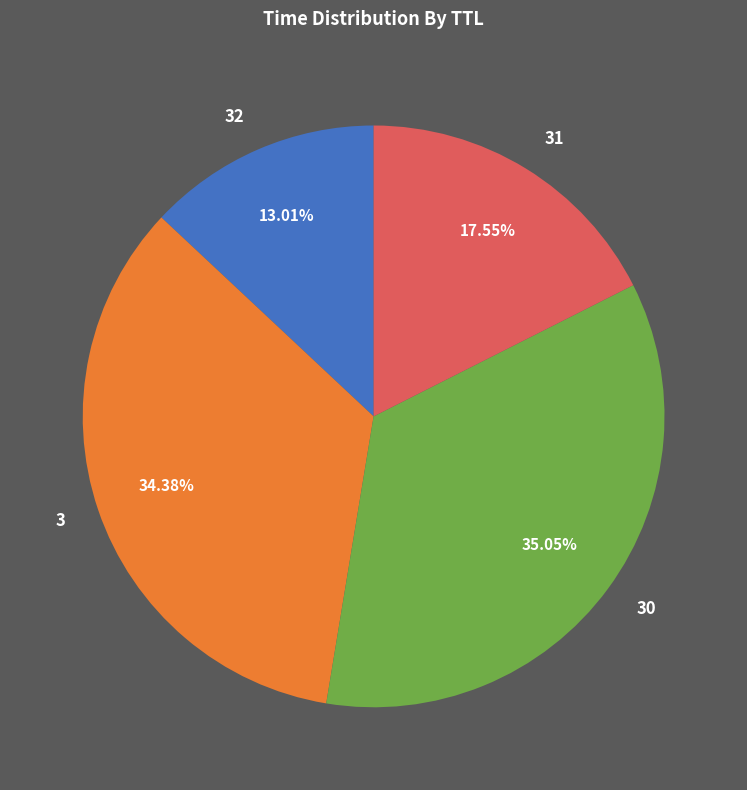

To the nearest percent, what percentage of the pie is 3?

34%